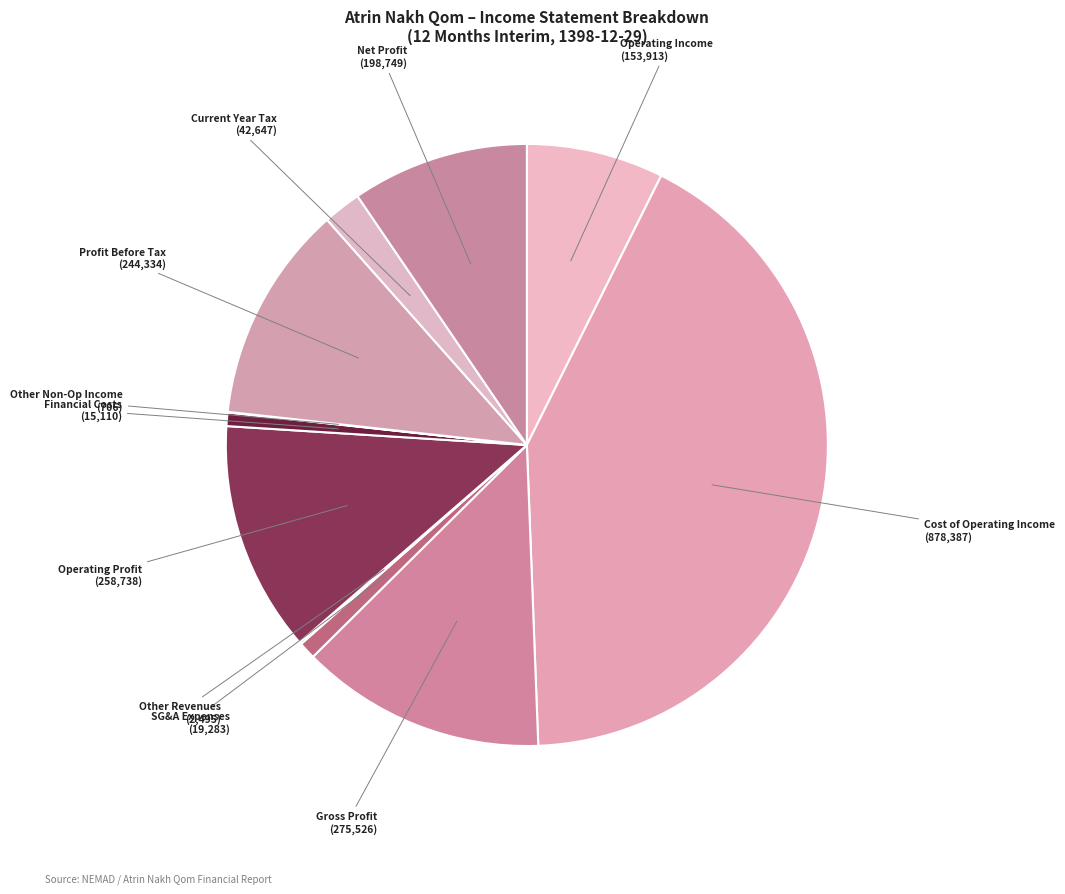

The Current Year Tax (42,647) slice represents 2% of the pie. True or false?

True